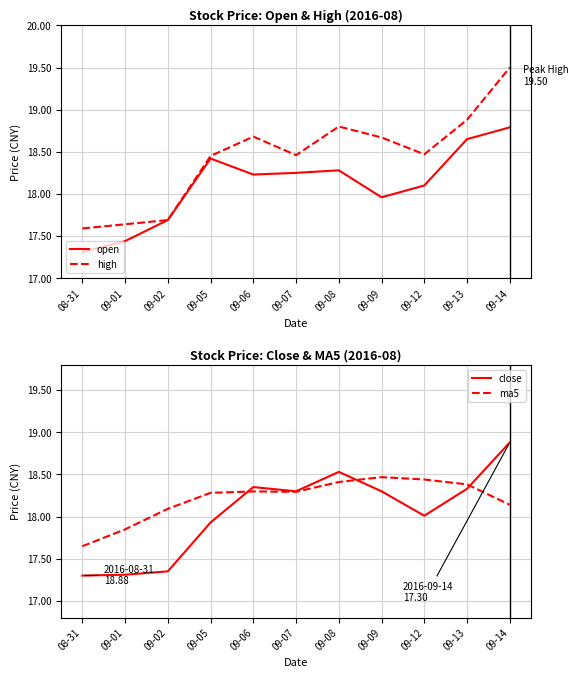

Which label corresponds to the smallest value in the chart?

08-31